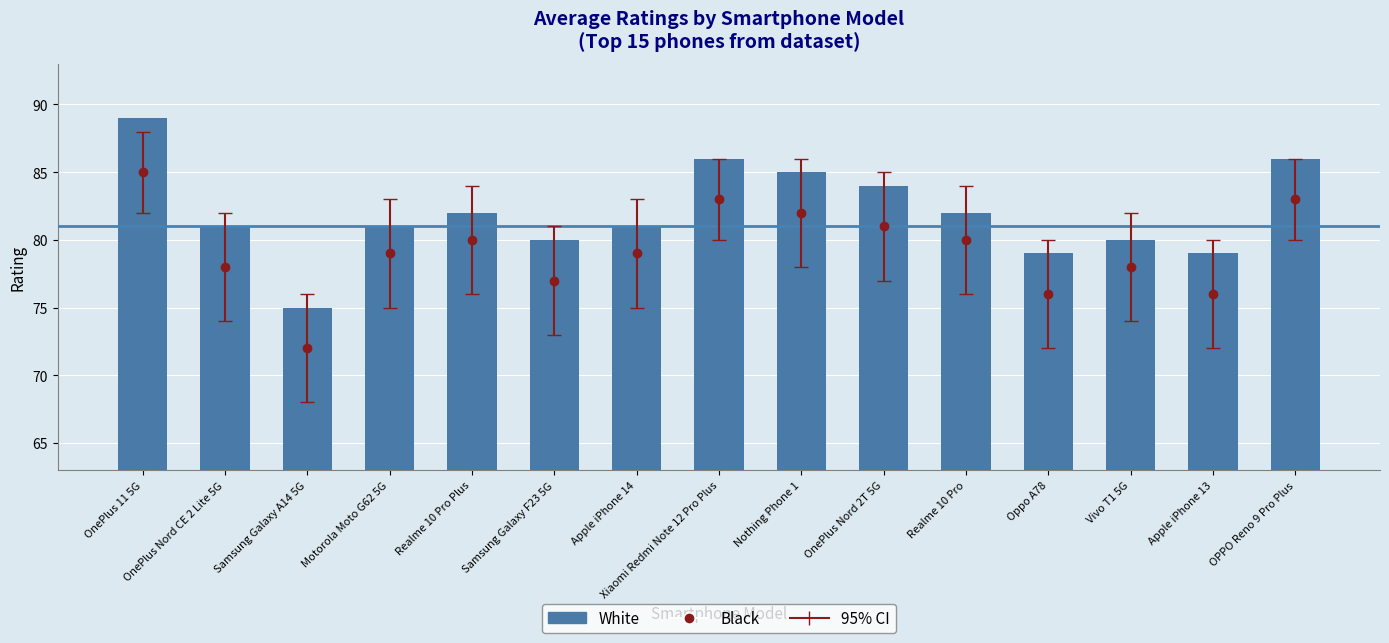

How many data points are less than 81?

5